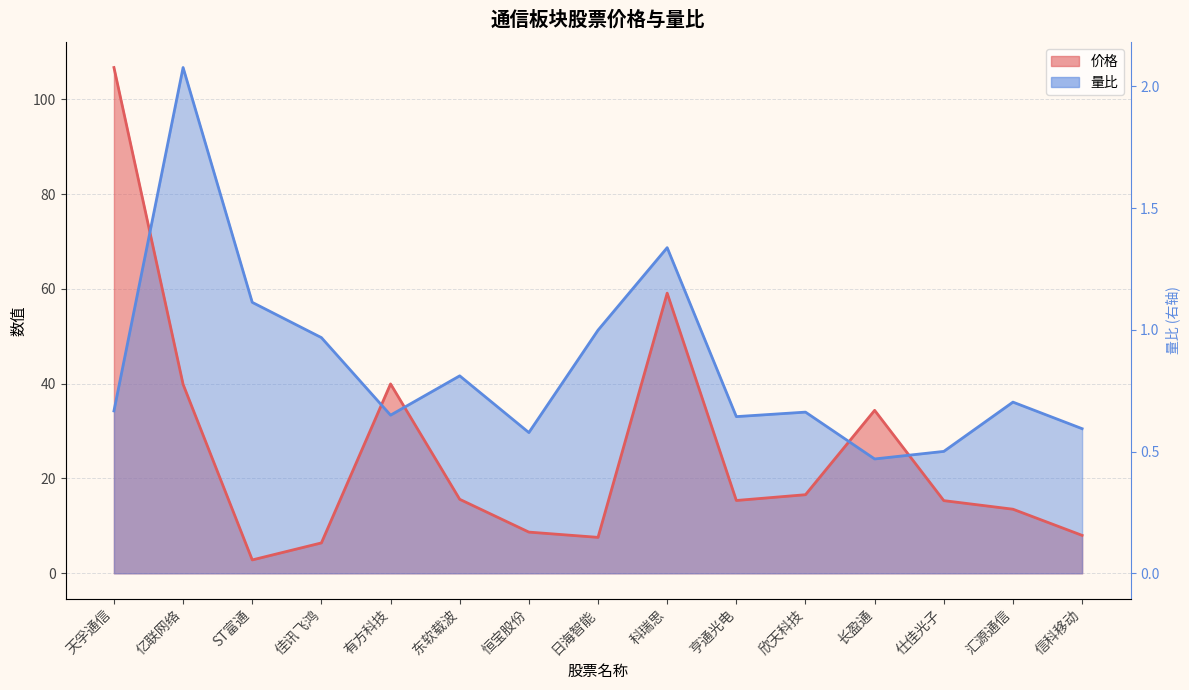

True or false: 价格 has a value of 6.4 at 佳讯飞鸿.

True